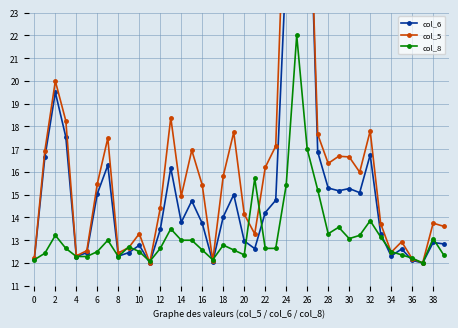

Reading left to right, transcribe all the data shown in this chart.

col_6: 12.2	16.6	19.5	17.5	12.3	12.5	15.0	16.3	12.3	12.5	12.8	12.0	13.5	16.2	13.8	14.7	13.7	12.0	14.0	15.0	13.0	12.6	14.2	14.8	25.1	23.6	32.0	16.9	15.3	15.2	15.3	15.1	16.8	13.3	12.3	12.6	12.1	12.0	12.9	12.8
col_5: 12.2	16.9	20.0	18.2	12.3	12.5	15.5	17.5	12.4	12.7	13.3	12.0	14.4	18.4	14.9	17.0	15.4	12.1	15.8	17.7	14.1	13.3	16.2	17.1	30.2	25.1	32.0	17.7	16.4	16.7	16.7	16.0	17.8	13.7	12.5	12.9	12.2	12.0	13.8	13.6
col_8: 12.1	12.4	13.2	12.6	12.3	12.3	12.5	13.0	12.3	12.7	12.5	12.1	12.6	13.5	13.0	13.0	12.6	12.1	12.8	12.6	12.4	15.7	12.6	12.6	15.4	22.0	17.0	15.2	13.3	13.6	13.1	13.2	13.9	13.1	12.5	12.4	12.2	12.0	13.1	12.4